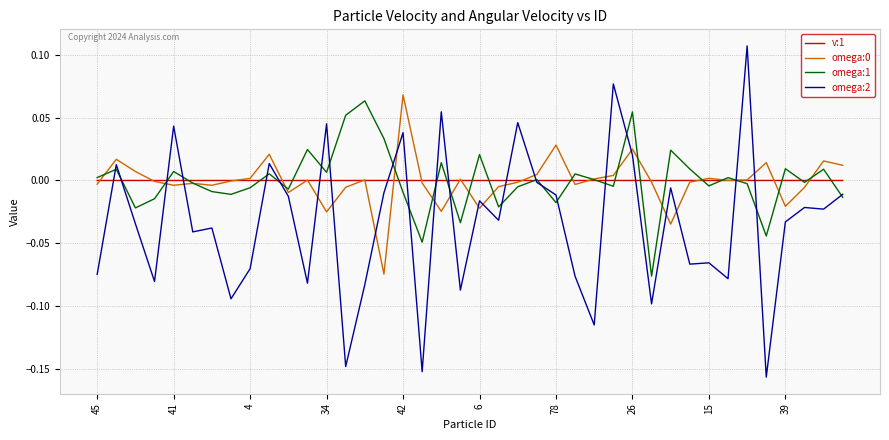

Which series has the largest range (max minus min)?

omega:2